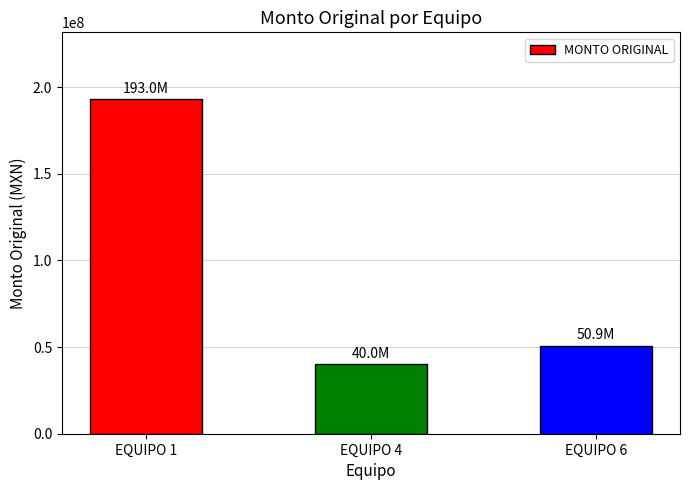

Is it true that the value at EQUIPO 4 is 8390527?

False